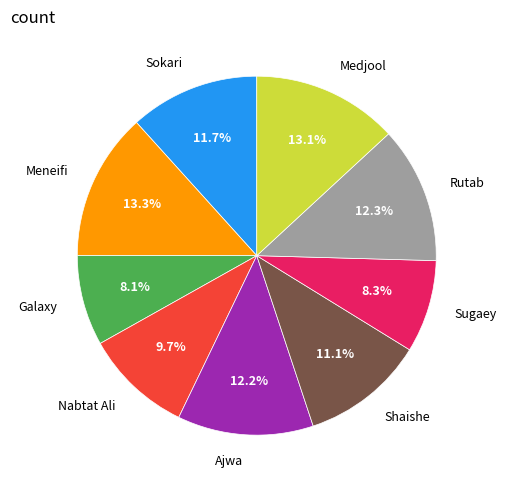

How many slices are in this pie chart?

9